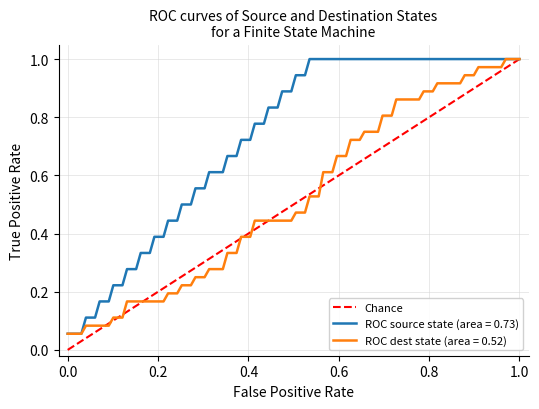

What is the value of the 2nd point from the left?

1